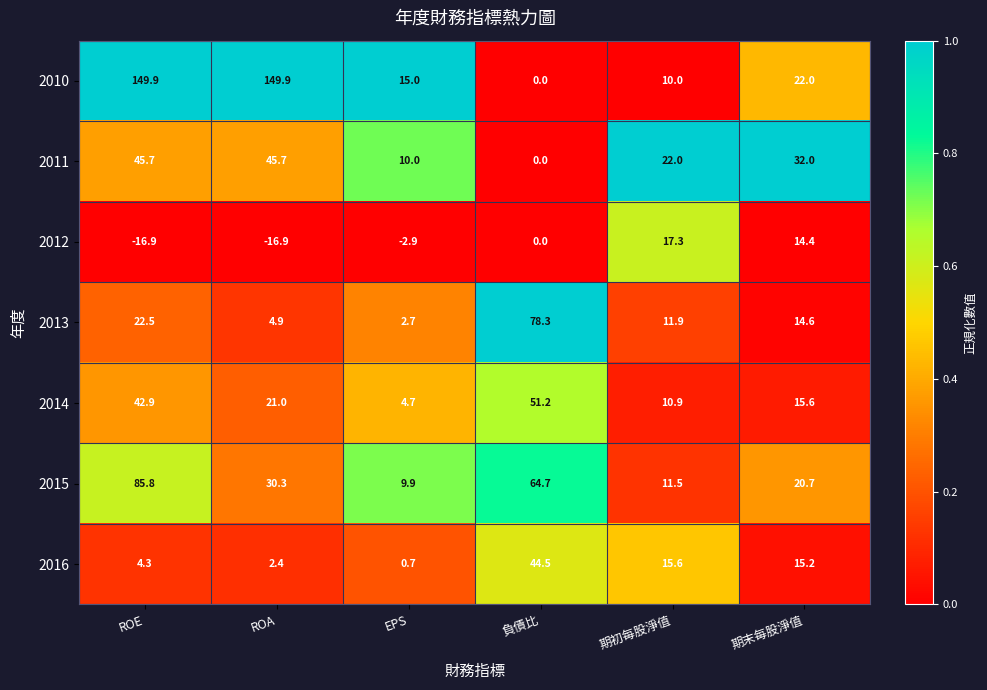

Count the number of data series in this chart.

7